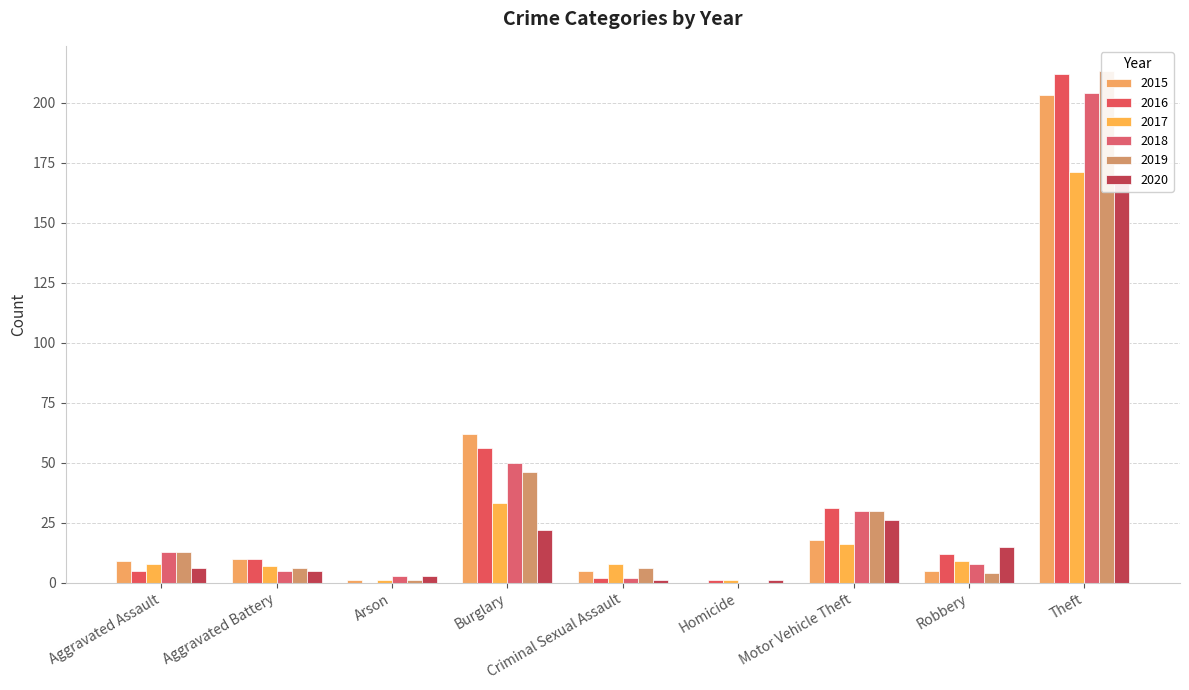

What is the total value across all series at Motor Vehicle Theft?

151